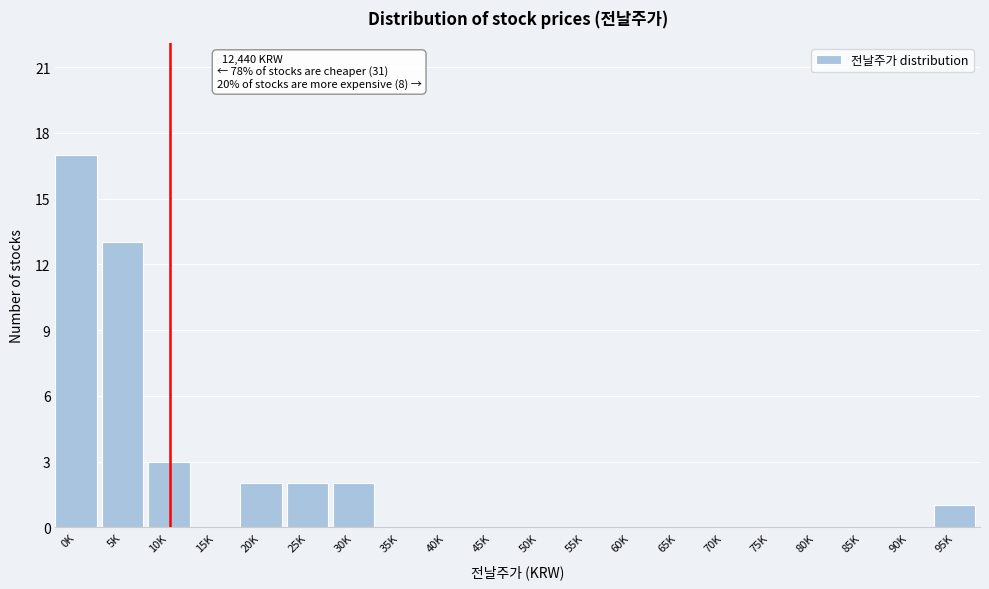

Reading left to right, transcribe all the data shown in this chart.

0K=17	5K=13	10K=3	15K=0	20K=2	25K=2	30K=2	35K=0	40K=0	45K=0	50K=0	55K=0	60K=0	65K=0	70K=0	75K=0	80K=0	85K=0	90K=0	95K=1